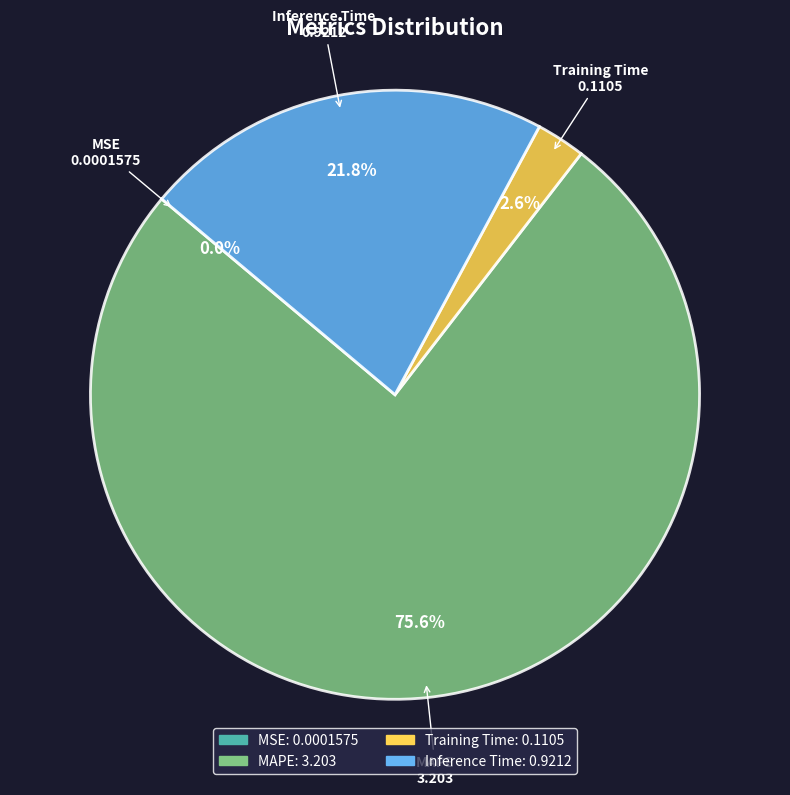

Is there any slice that represents more than half of the pie?

Yes